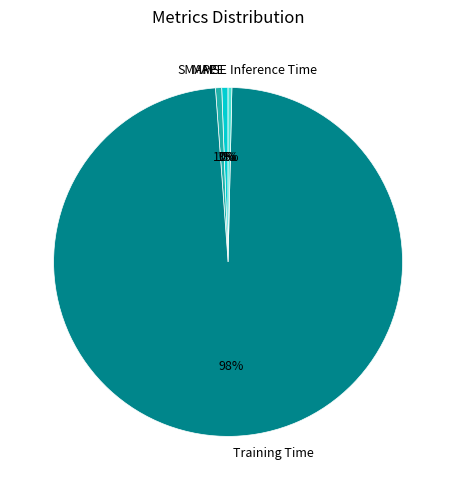

Which category accounts for the majority?

Training Time